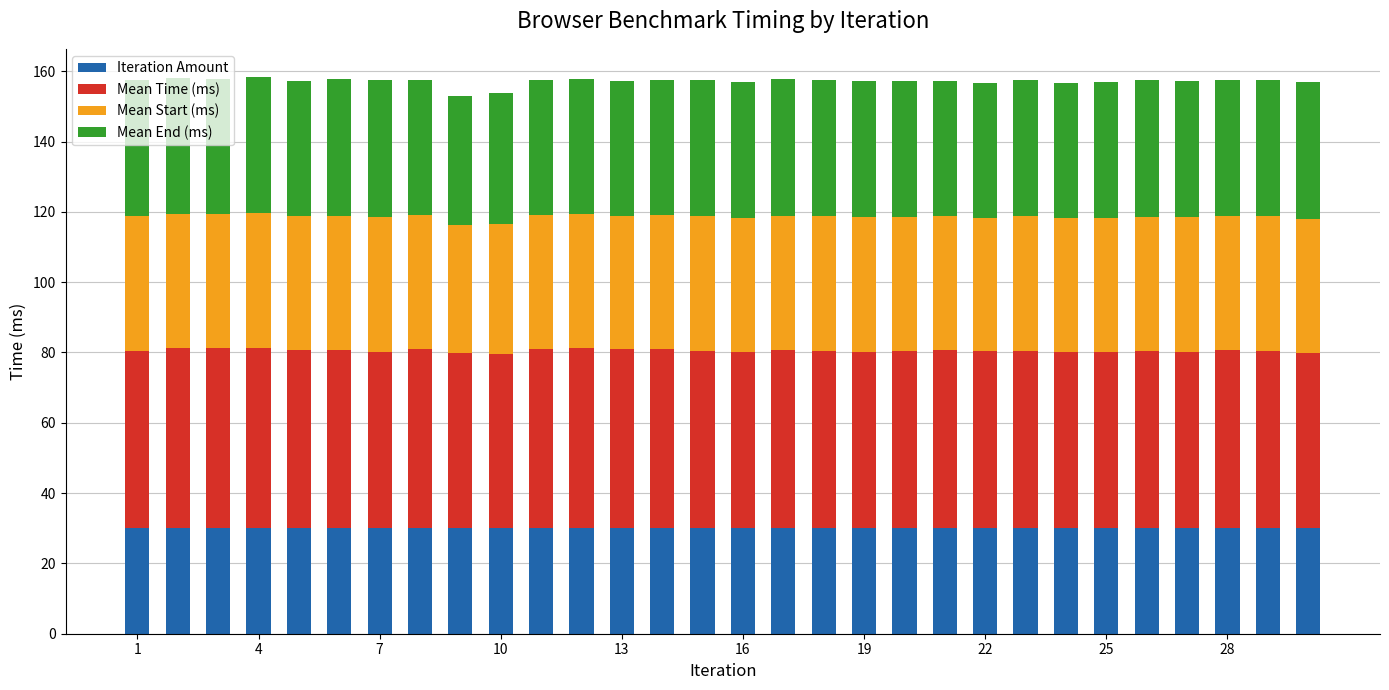

What is the sum of all Iteration Amount values?

900.0